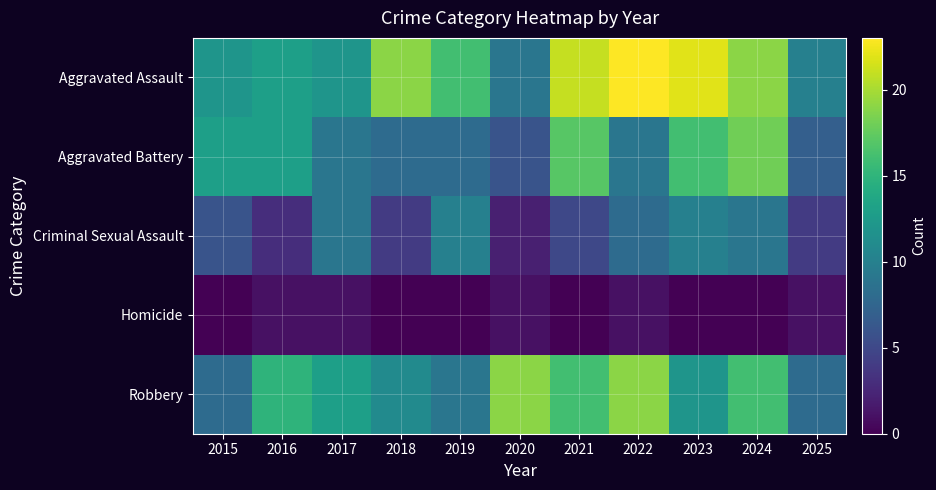

Reading left to right, transcribe all the data shown in this chart.

Aggravated Assault: 2015=12	2016=13	2017=12	2018=19	2019=16	2020=9	2021=21	2022=23	2023=22	2024=19	2025=10
Aggravated Battery: 2015=13	2016=13	2017=9	2018=8	2019=8	2020=6	2021=17	2022=9	2023=16	2024=18	2025=7
Criminal Sexual Assault: 2015=6	2016=3	2017=9	2018=4	2019=10	2020=2	2021=5	2022=8	2023=10	2024=9	2025=4
Homicide: 2015=0	2016=1	2017=1	2018=0	2019=0	2020=1	2021=0	2022=1	2023=0	2024=0	2025=1
Robbery: 2015=8	2016=15	2017=13	2018=11	2019=9	2020=19	2021=16	2022=19	2023=12	2024=16	2025=8